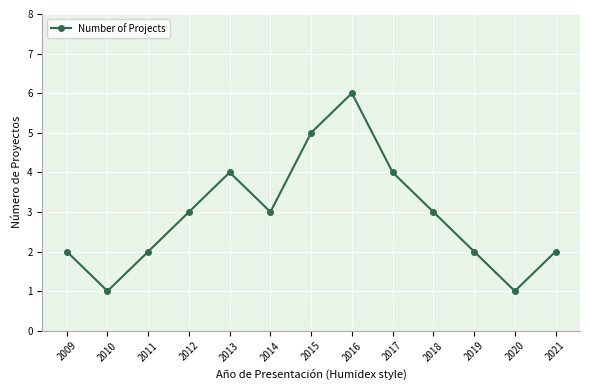

The chart shows a value of 4 at 2017. True or false?

True